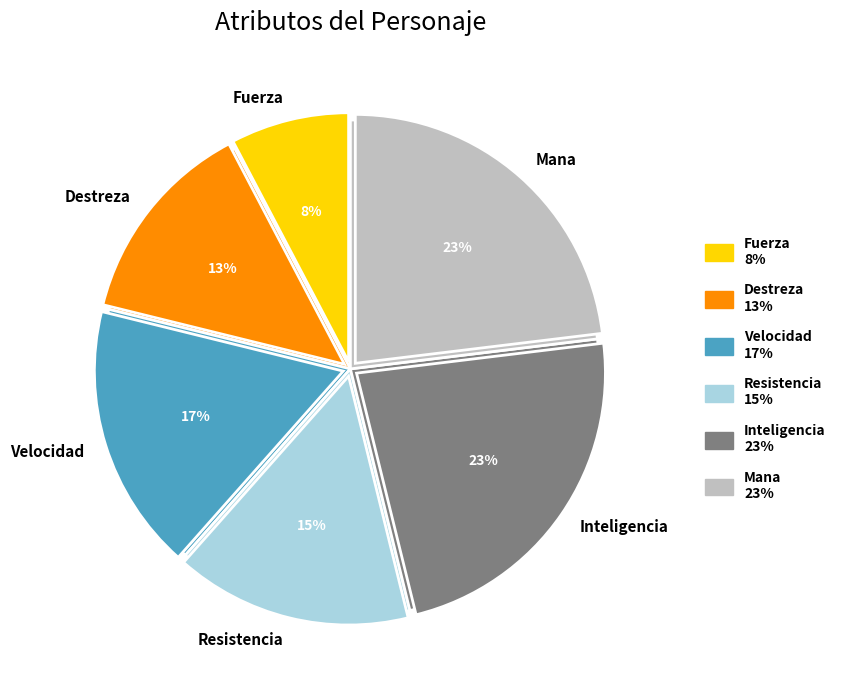

What percentage is the Inteligencia slice, to the nearest percent?

23%